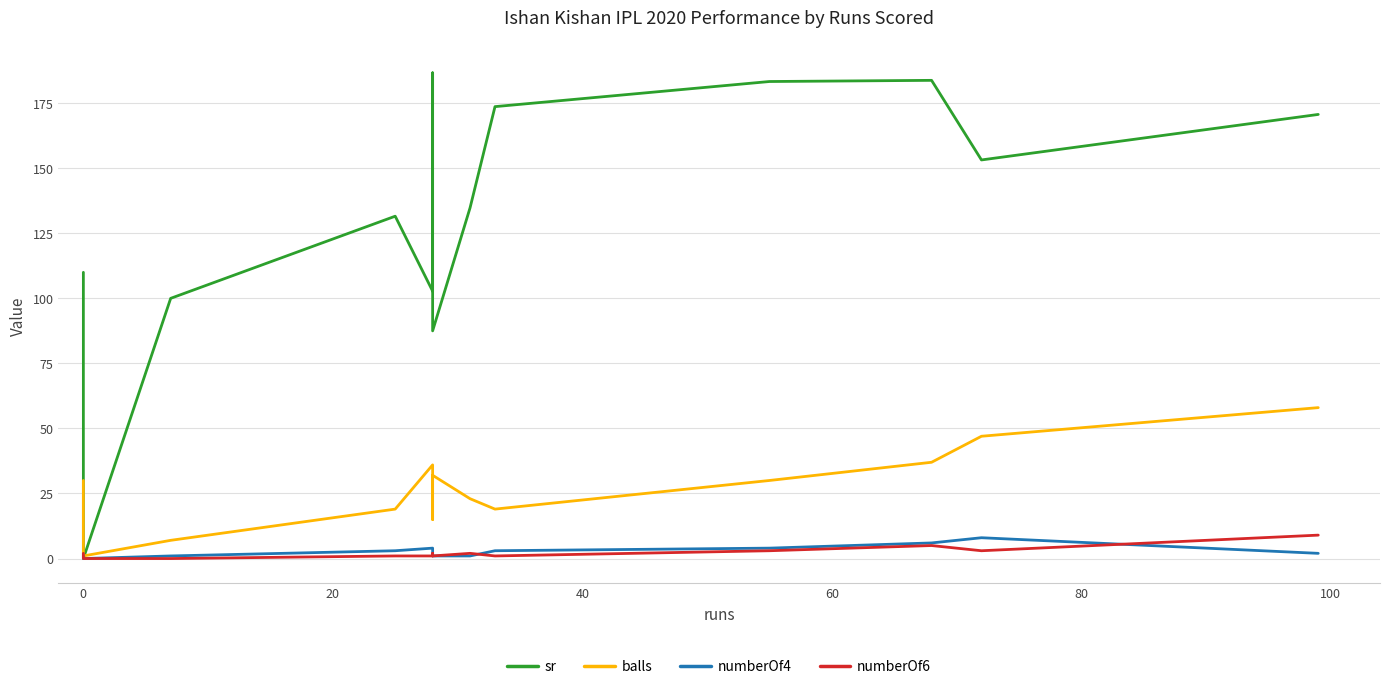

What is the difference between the maximum and minimum values in the numberOf4 series?

8.0